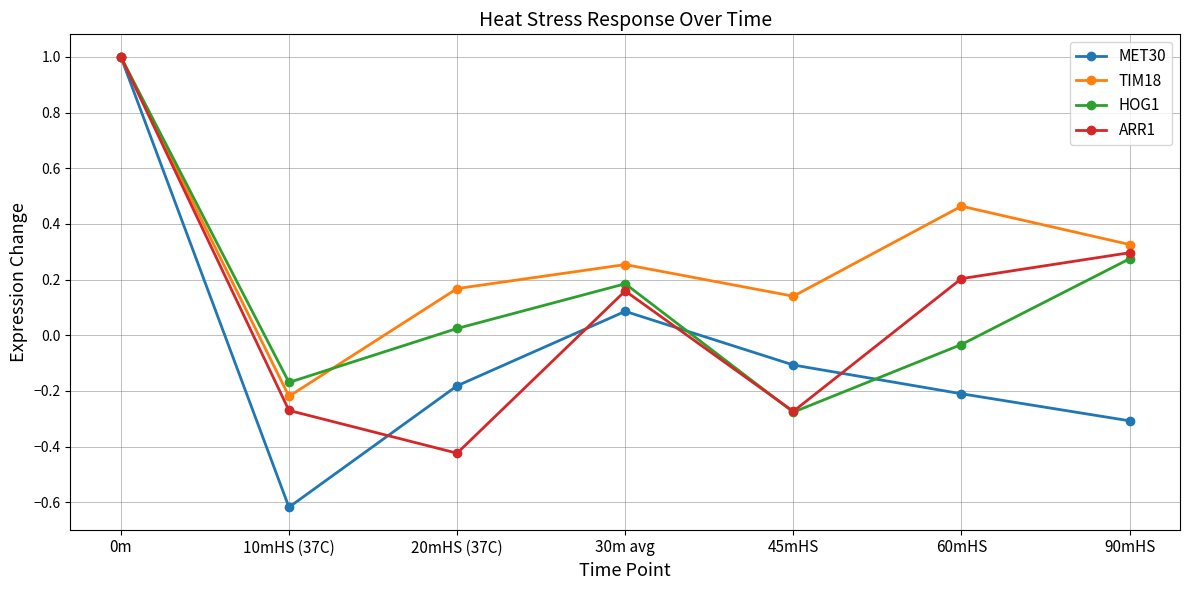

The HOG1 series shows -0.5 at 45mHS. True or false?

False